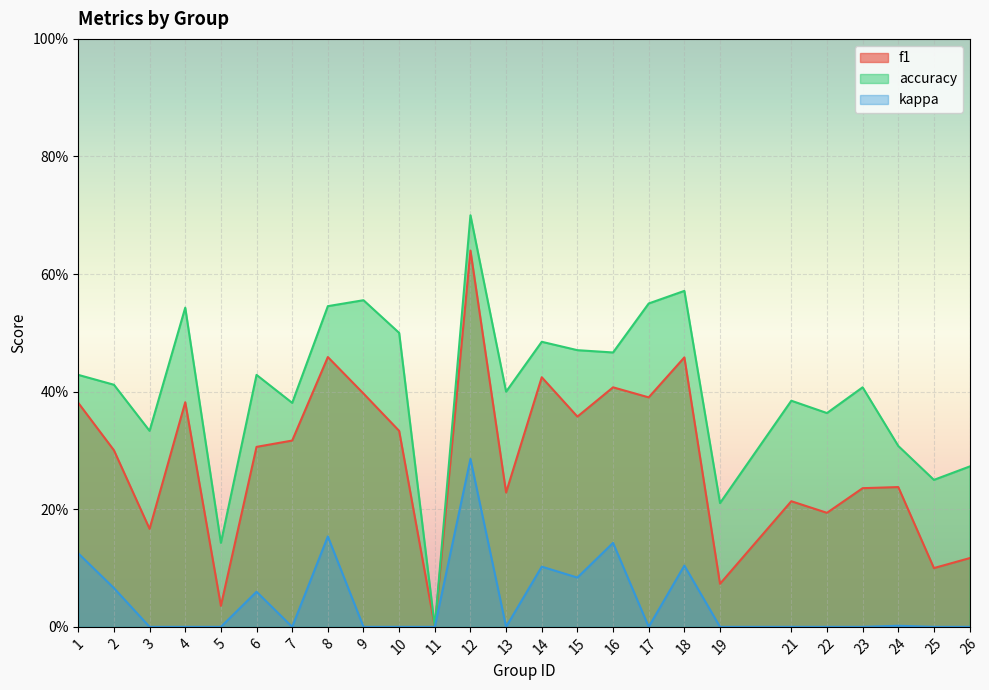

Which series has the largest range (max minus min)?

accuracy